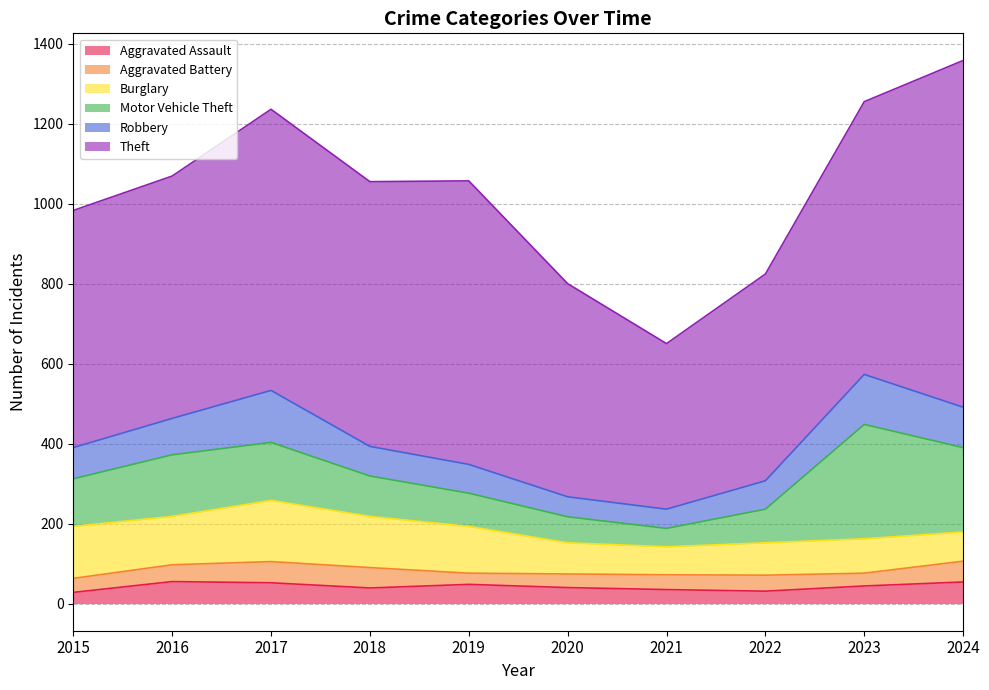

True or false: Robbery has more than 0 interior local peaks.

True